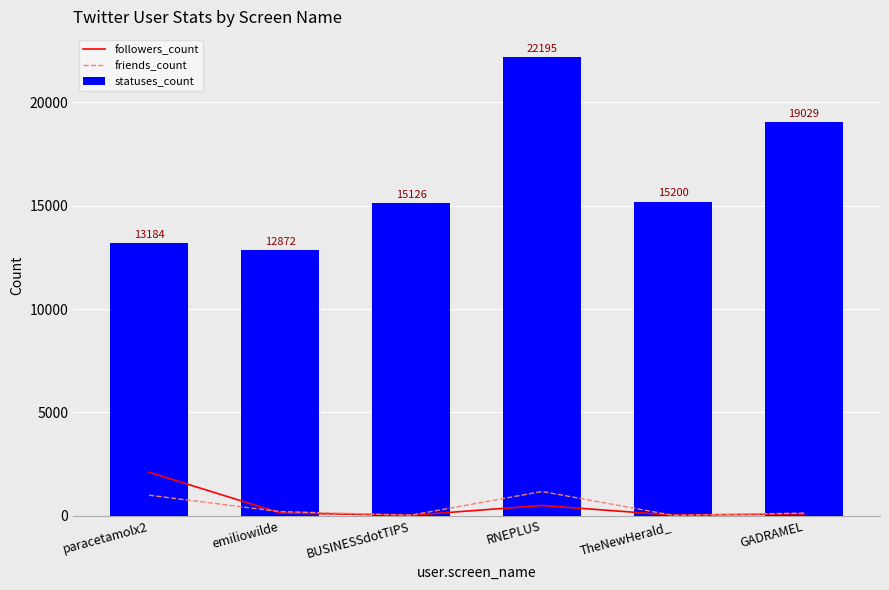

Which series changed the most between paracetamolx2 and emiliowilde?

followers_count